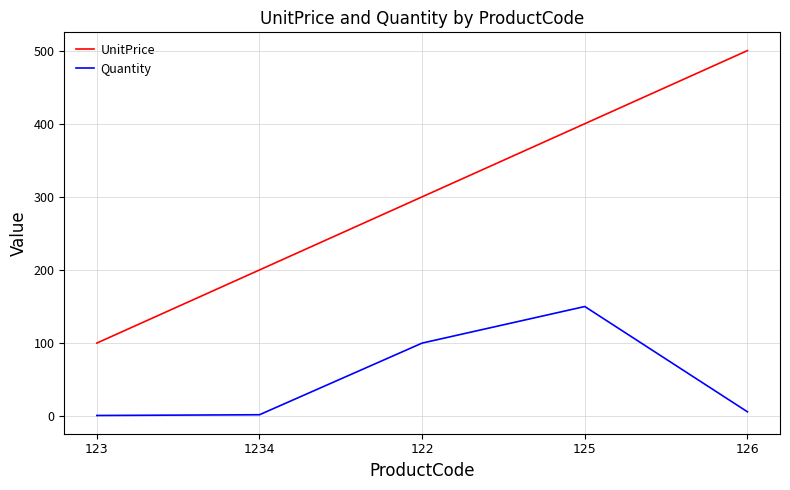

True or false: Quantity has a value of 6 at 126.

True